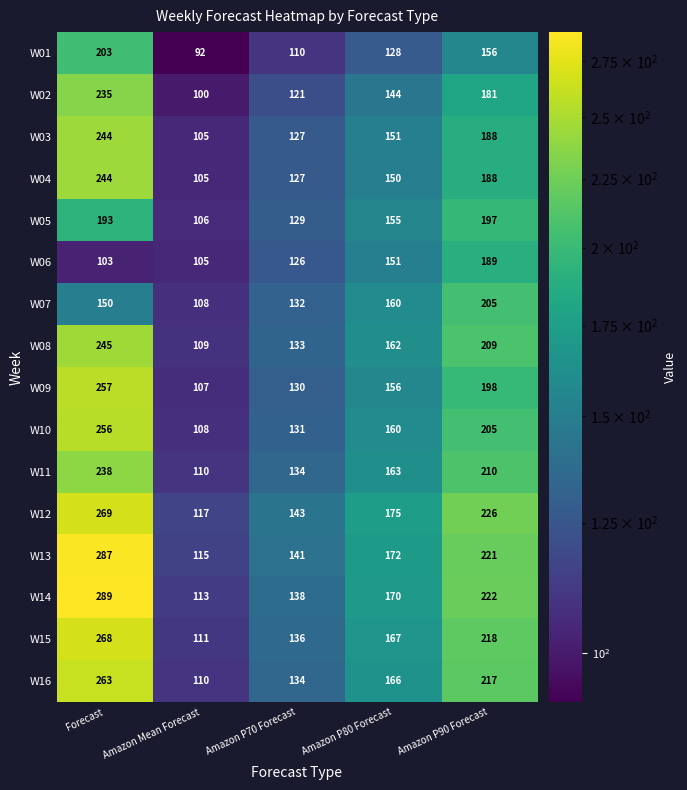

At which category is the sum across all series the highest?

Forecast